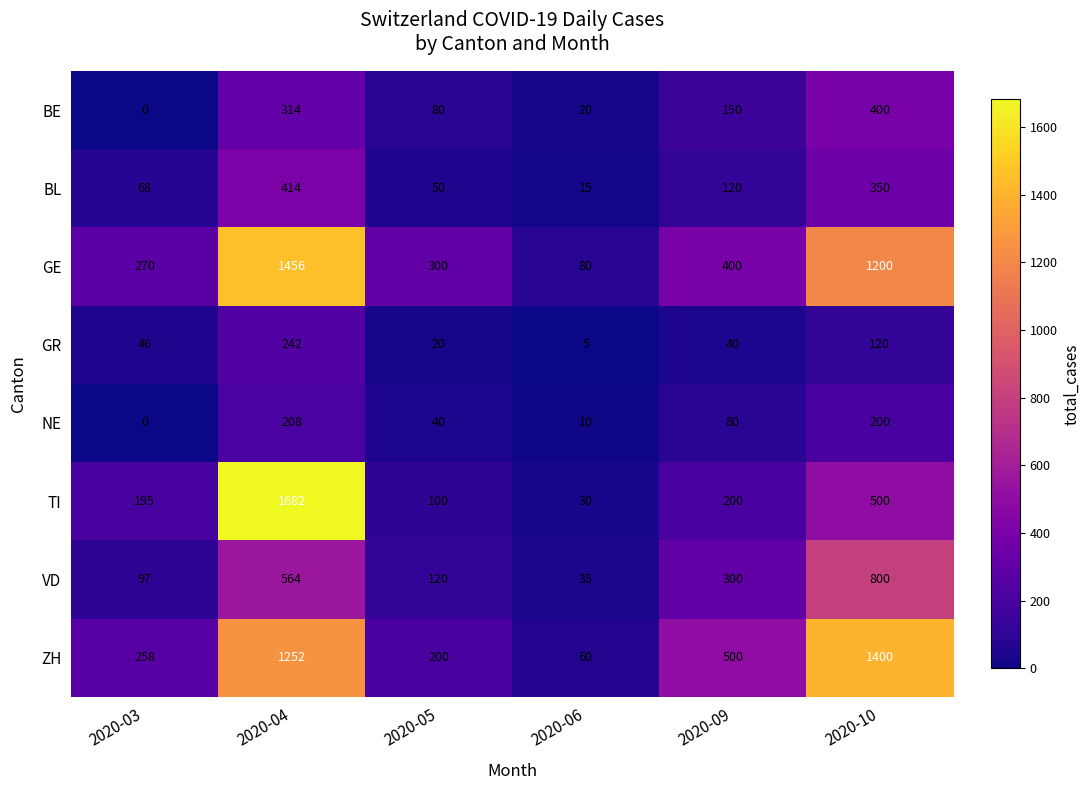

Which category has the lowest value in the GE series?

2020-06